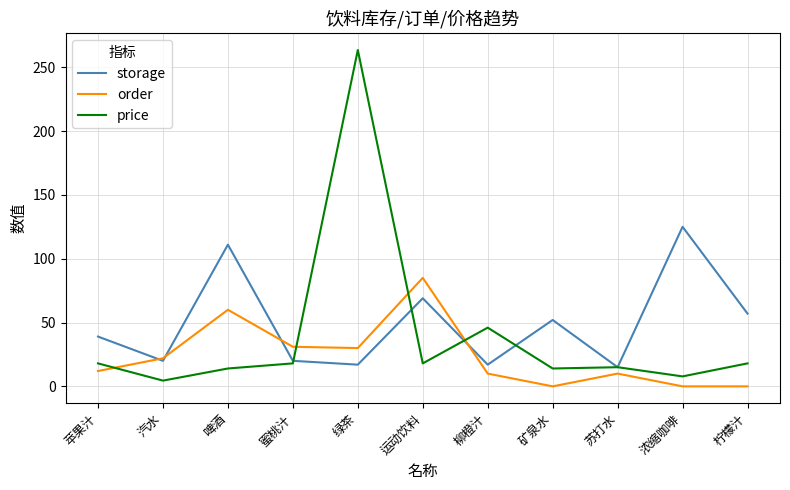

What position from the left is 柠檬汁?

11